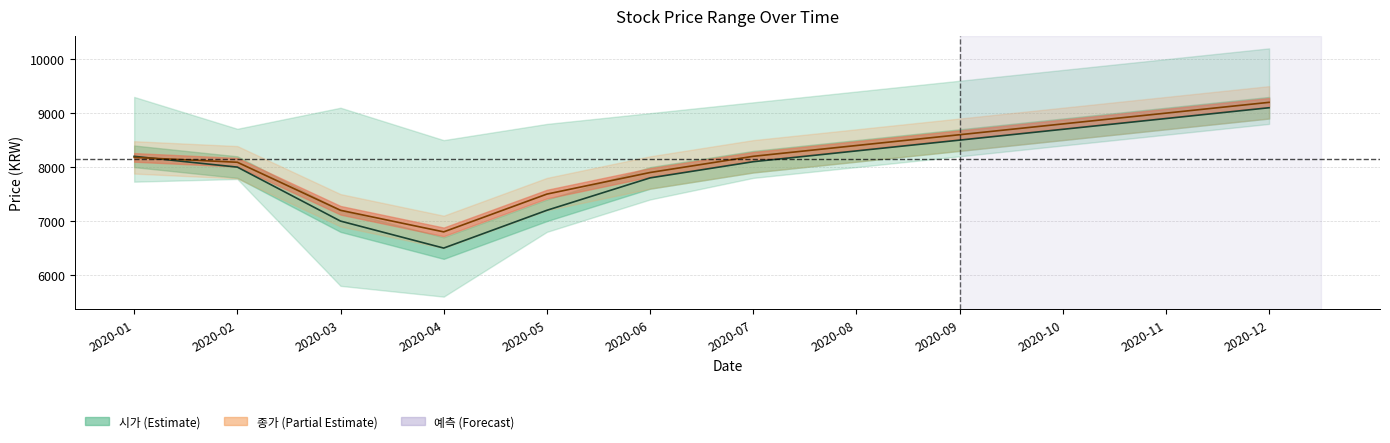

Reading left to right, what are all the values shown in this chart?

시가 중심선: 8200	8000	7000	6500	7200	7800	8100	8300	8500	8700	8900	9100
종가 중심선: 8180	8090	7200	6800	7500	7900	8200	8400	8600	8800	9000	9200